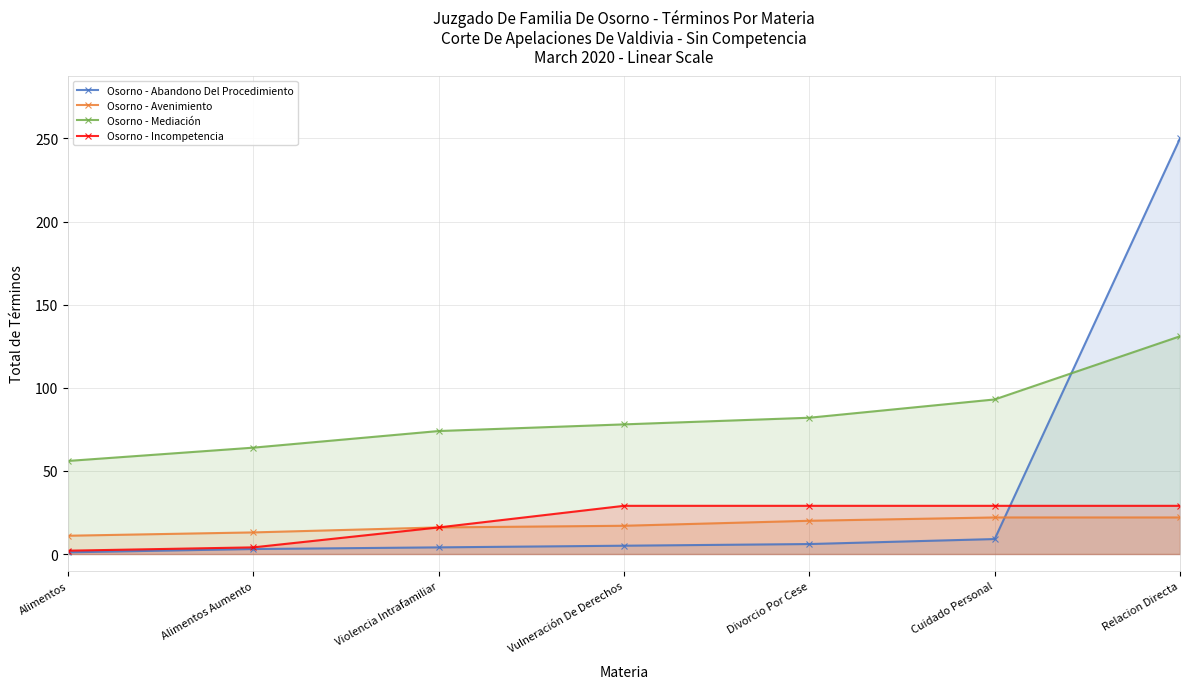

Which series has the largest range (max minus min)?

Osorno - Abandono Del Procedimiento